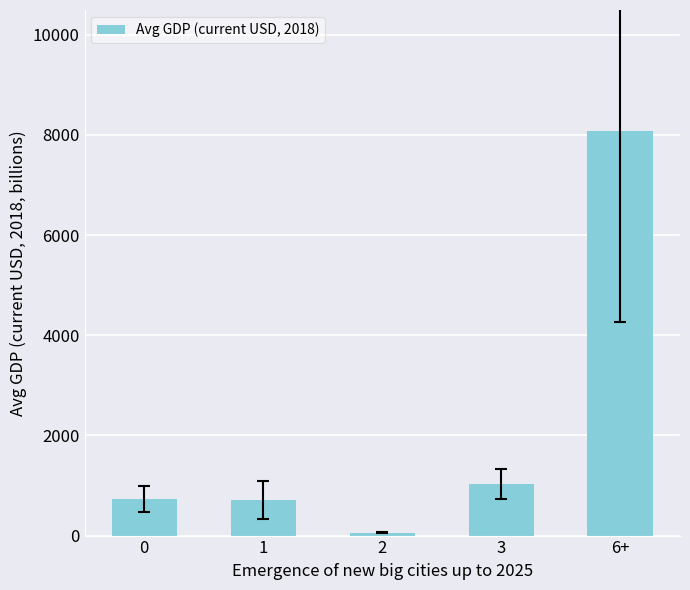

Approximately how many times larger is the value at 3 compared to 1?

1.5